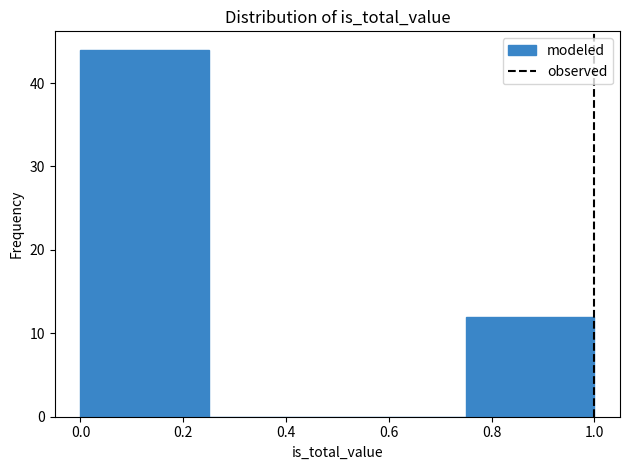

Over which range of the x-axis is the bar tallest?

0.00 to 0.25